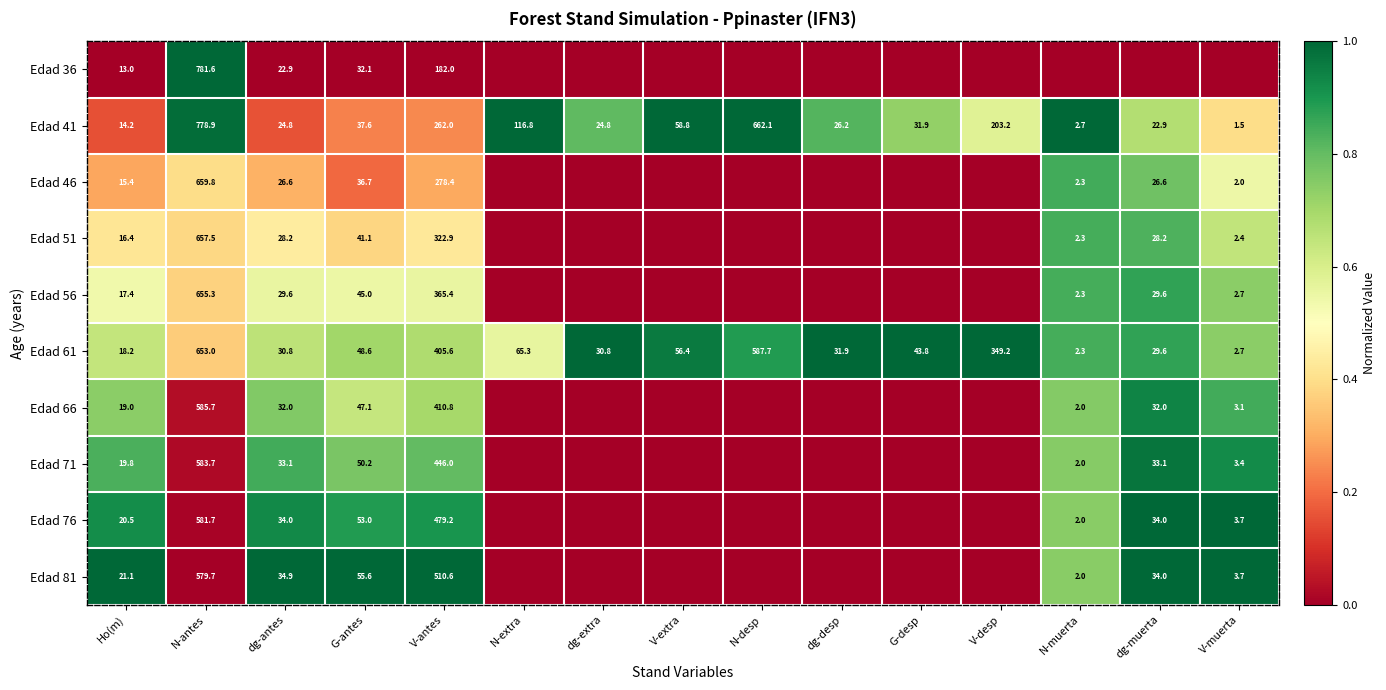

What is the approximate value of Edad 41 at dg-extra?

24.8